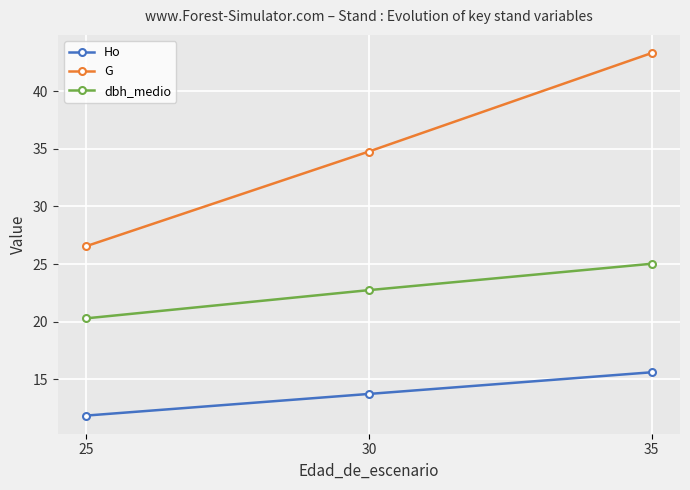

Which series has the largest total across all categories?

G